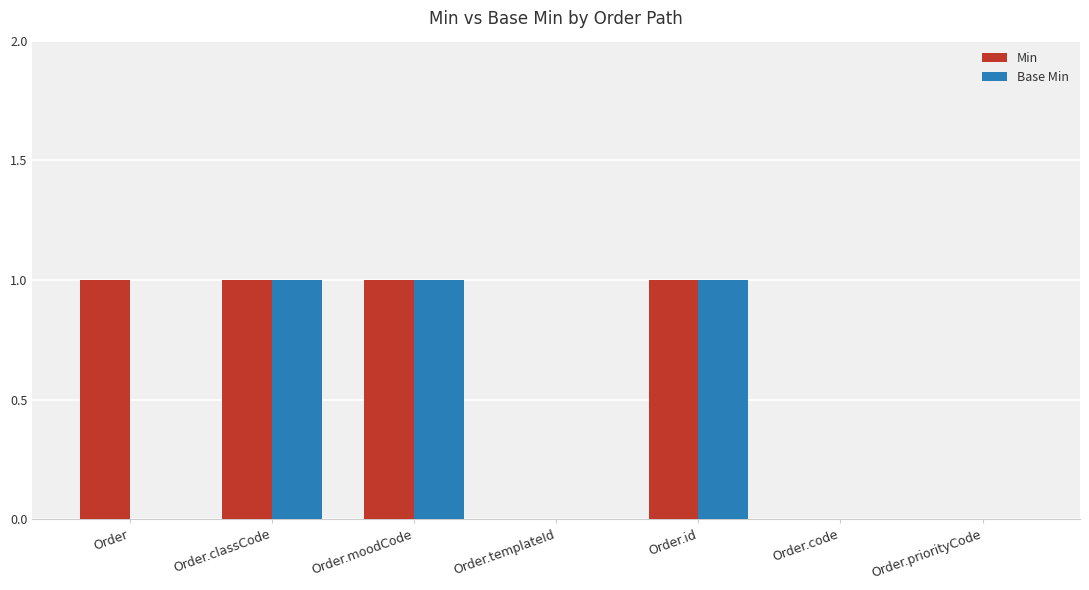

Which series has the largest total across all categories?

Min